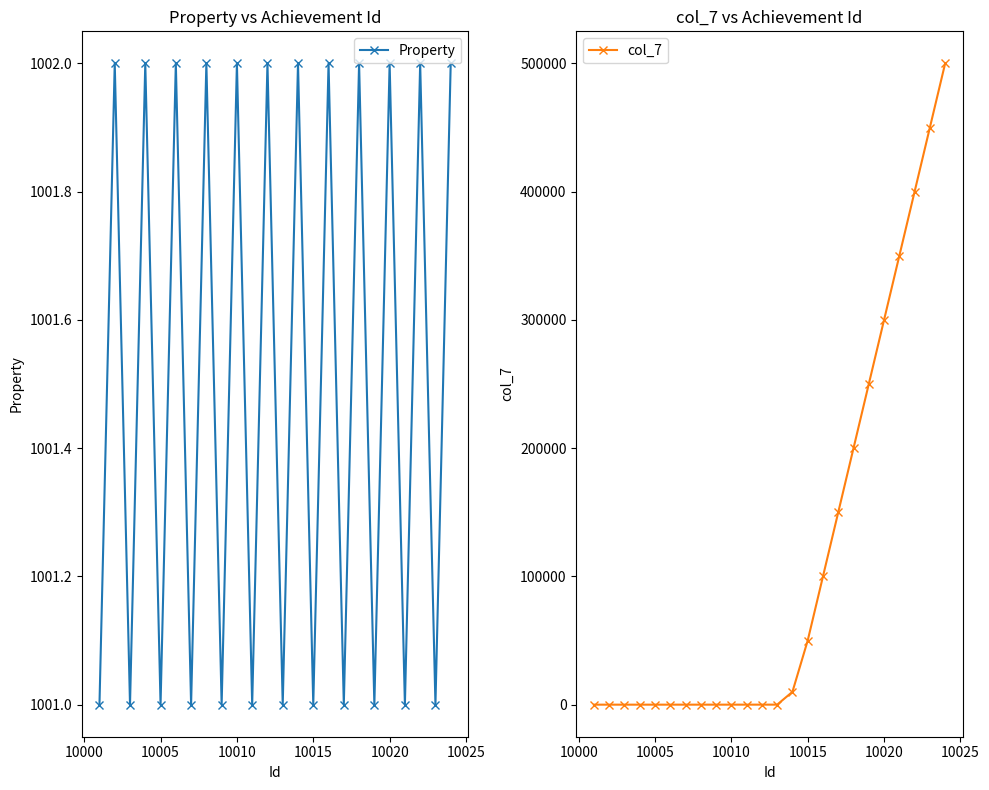

What is the highest value of the Property series?

1002